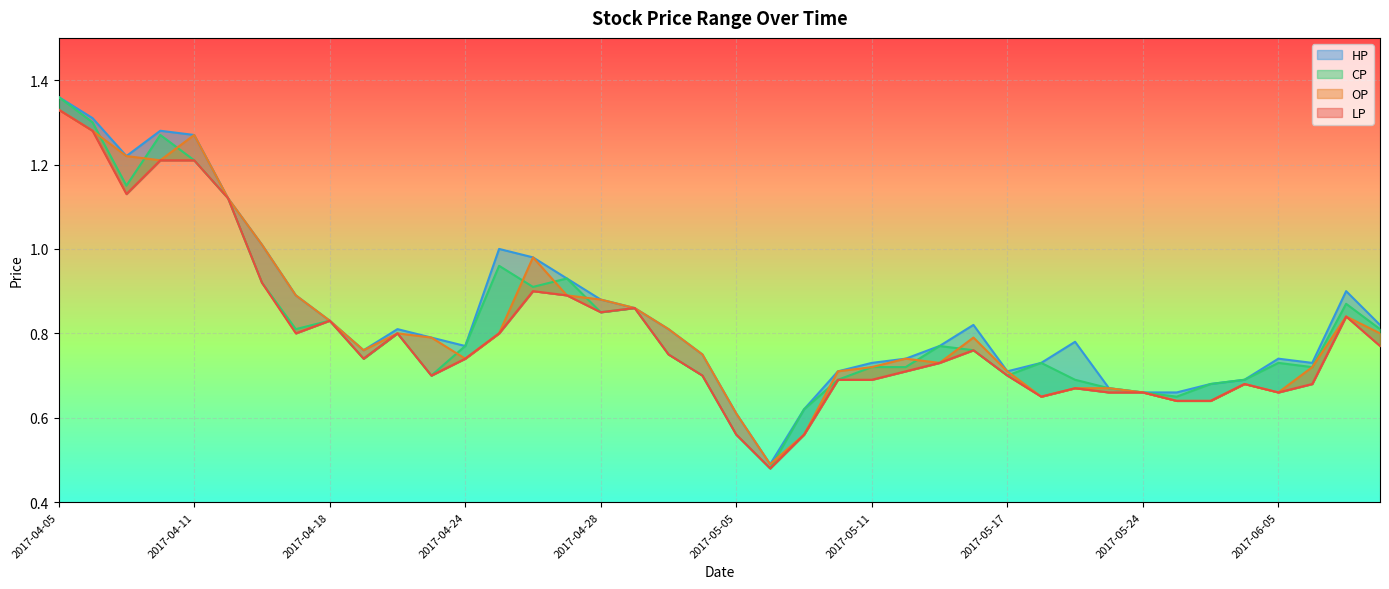

How many categories are shown in the chart?

40